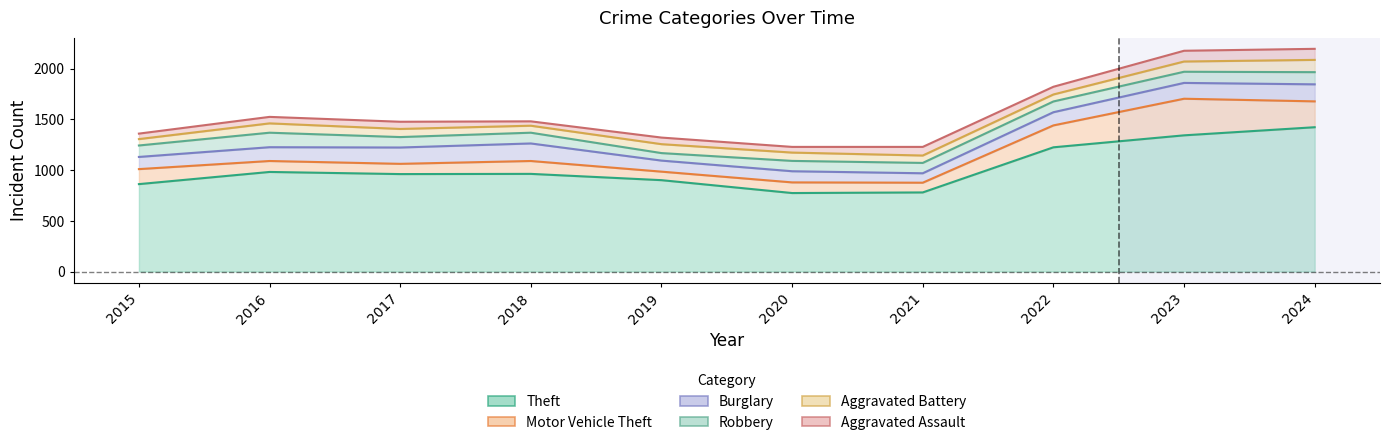

Is the value of Robbery at 2021 greater than the value of Aggravated Battery at 2020?

Yes